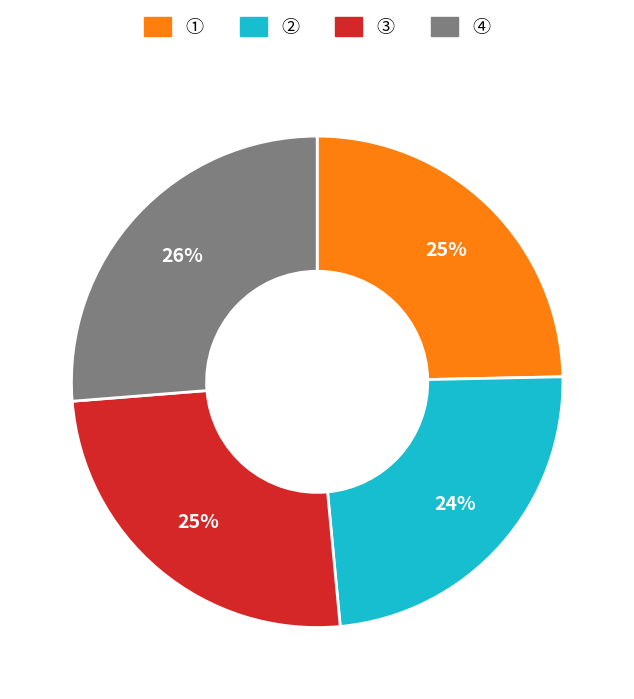

To the nearest percent, what is the average slice percentage?

25%